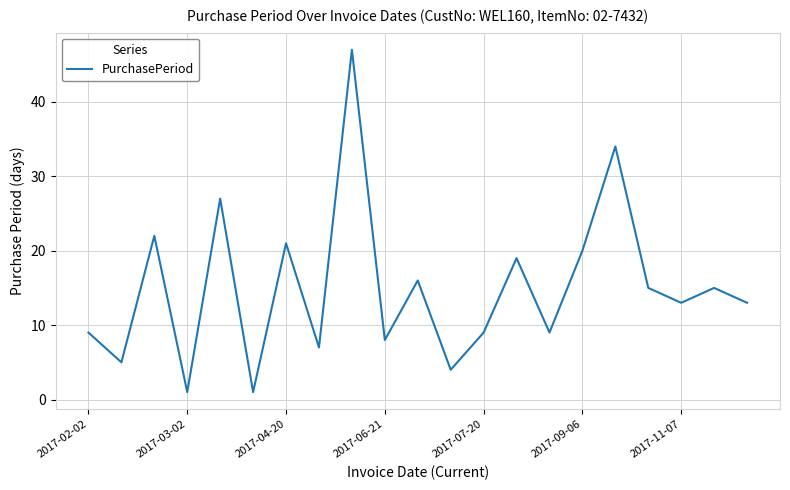

What is the greatest value displayed?

47